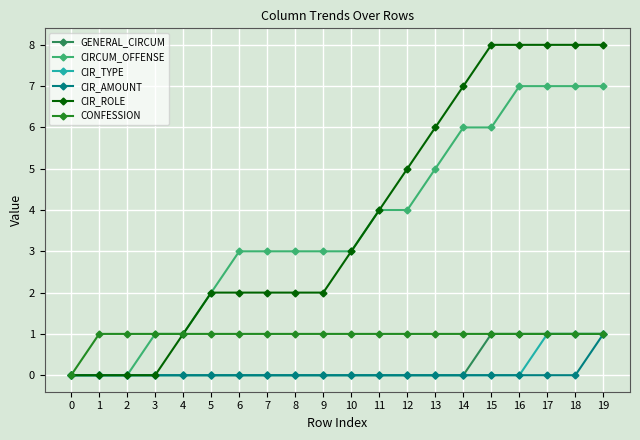

Between 2 and 18, which series saw the biggest shift?

CIR_ROLE